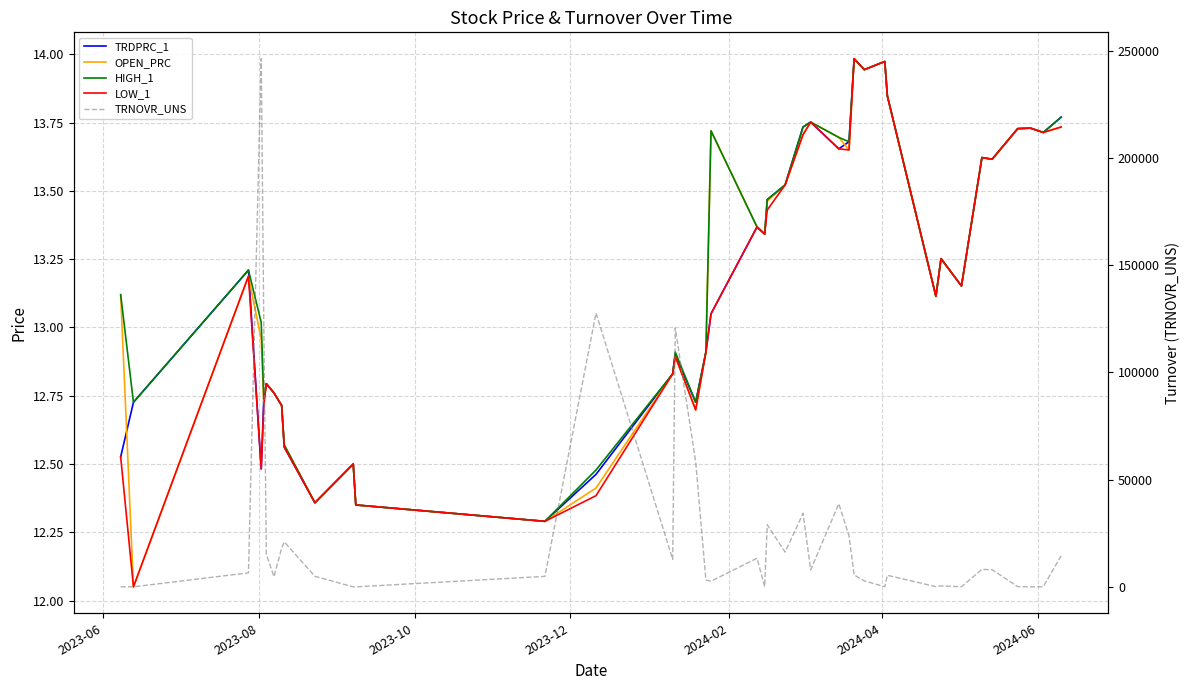

True or false: OPEN_PRC and LOW_1 cross at least once.

False